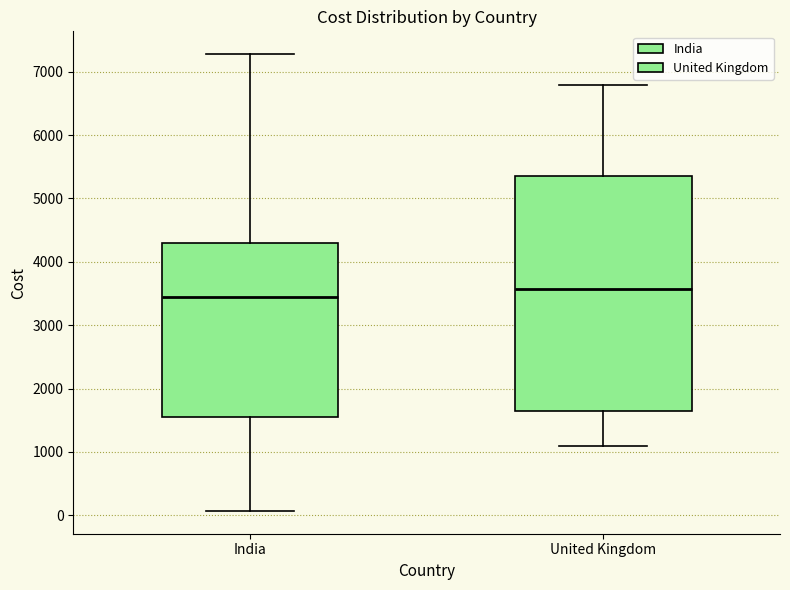

Which box's median line is the lowest?

India